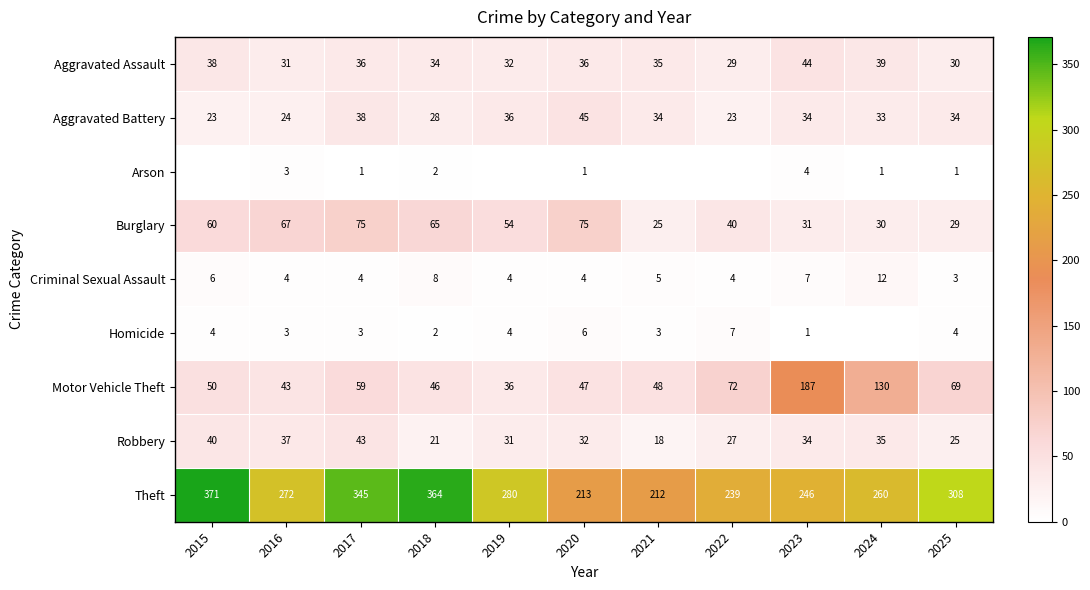

True or false: Homicide has a value of 3 at 2021.

True